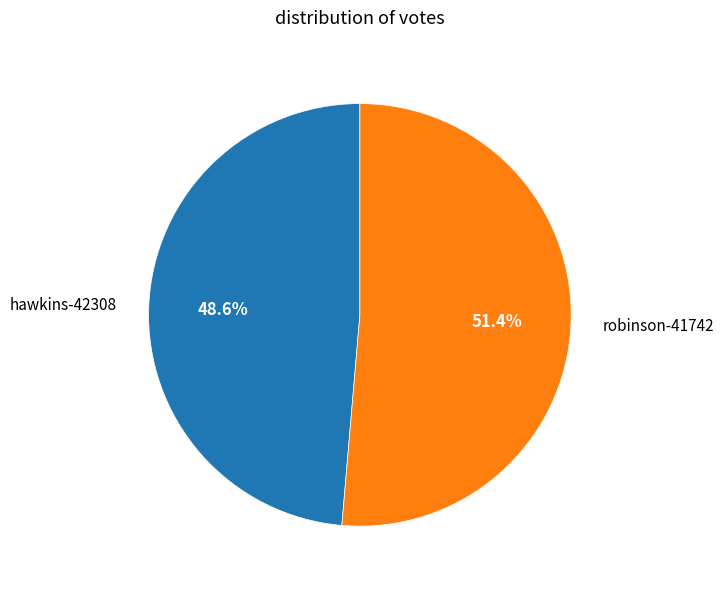

What is the smallest slice in the pie chart?

hawkins-42308